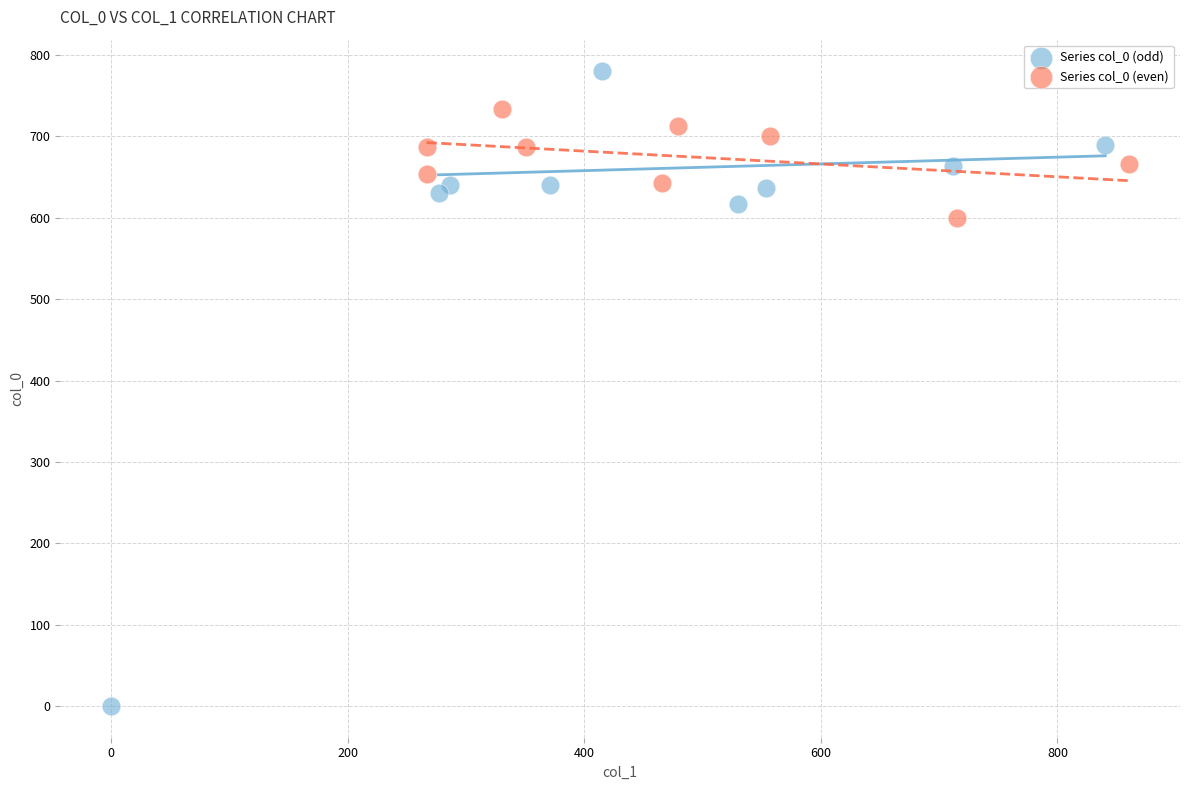

Which series has the largest Y range (max minus min)?

Series col_0 (odd)